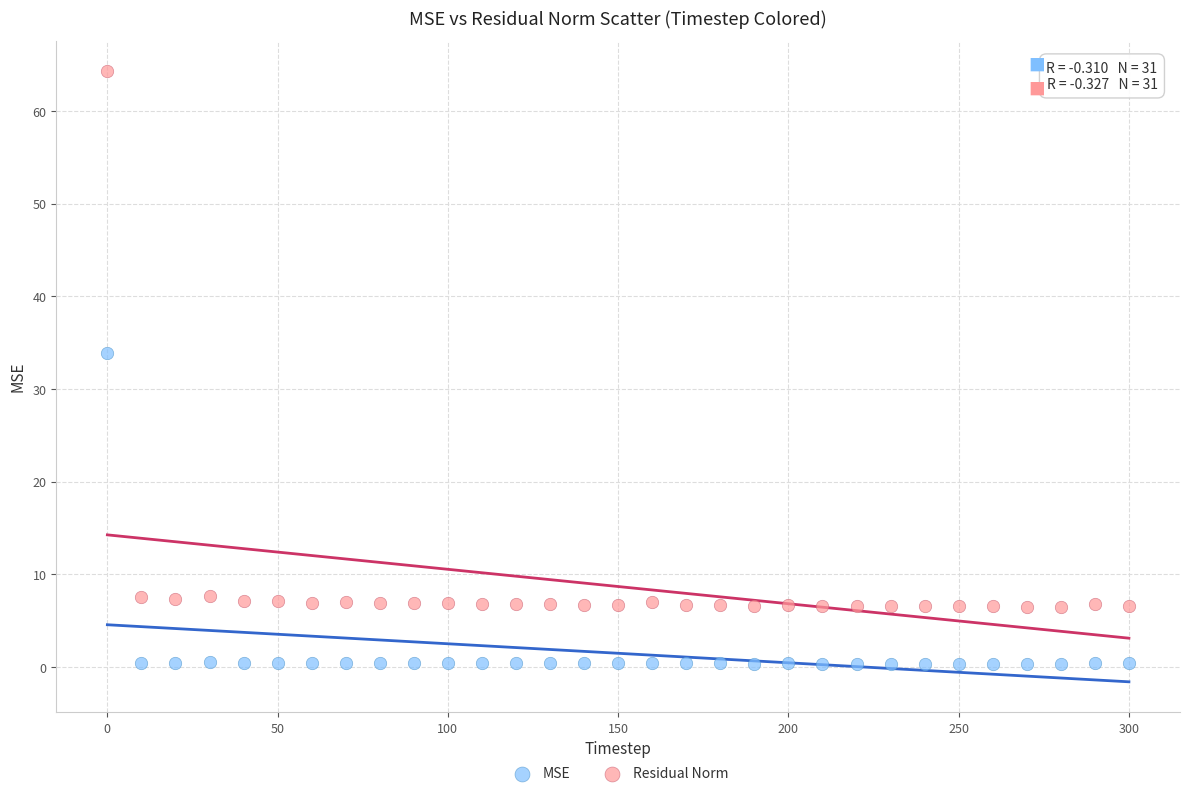

Which series reaches the maximum Y coordinate?

Residual Norm